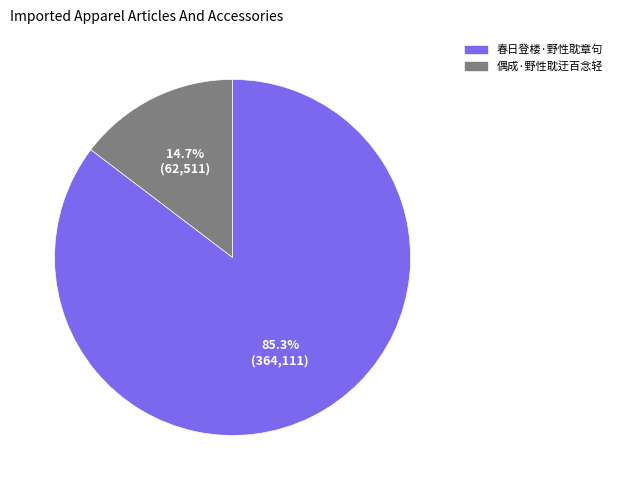

Which slice is the largest?

春日登楼·野性耽章句